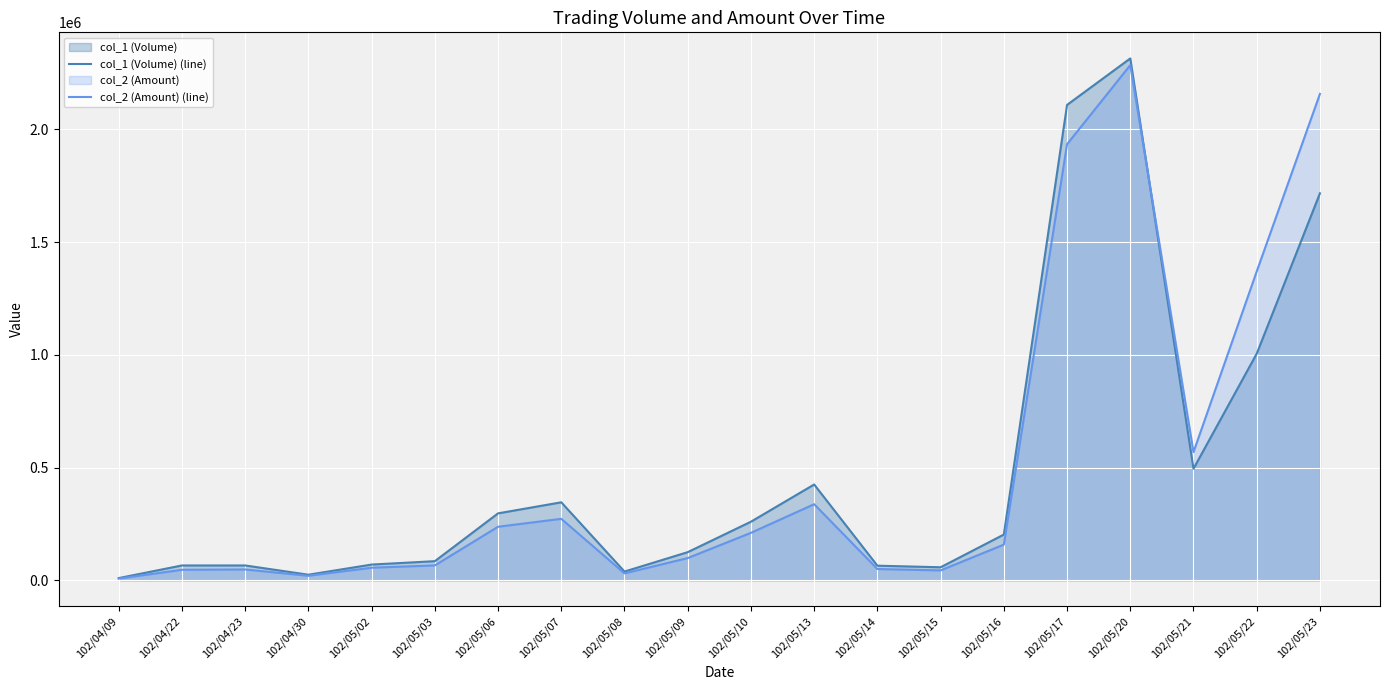

The col_2 (Amount) (line) series shows 2105434 at 102/05/22. True or false?

False